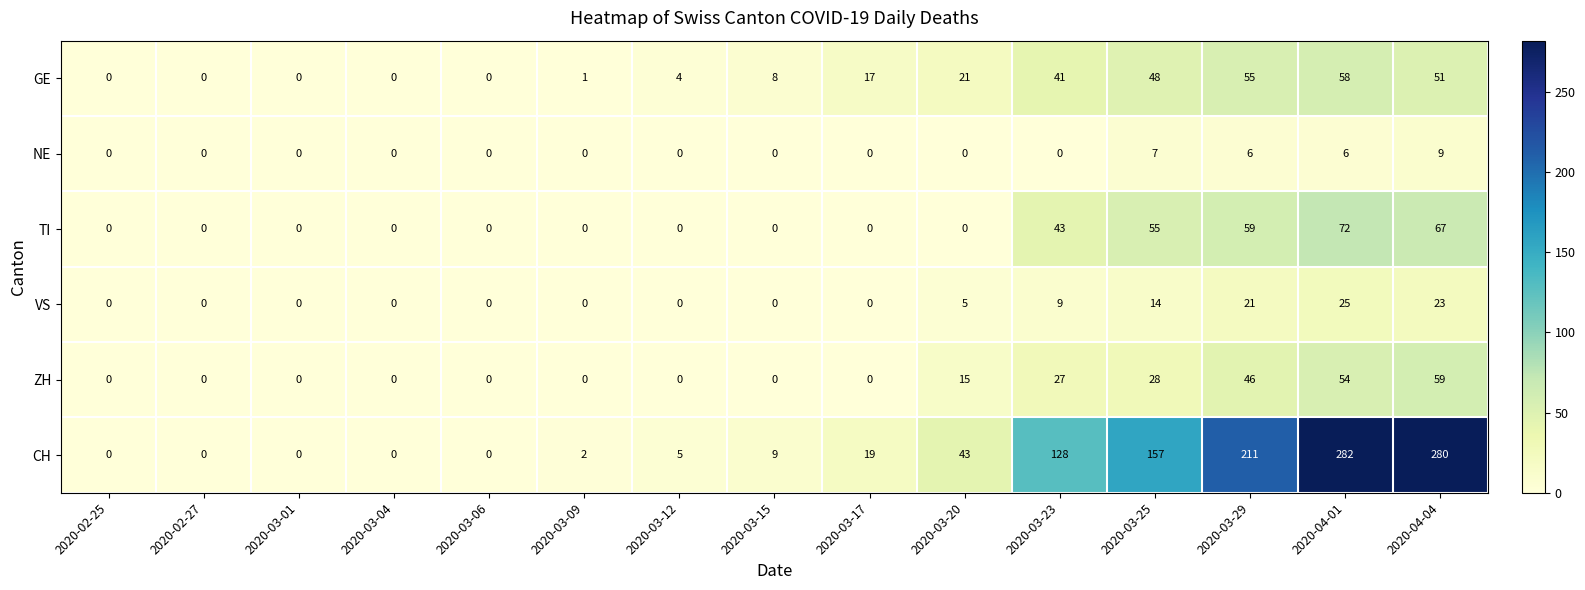

At which label does TI reach its peak?

2020-04-01